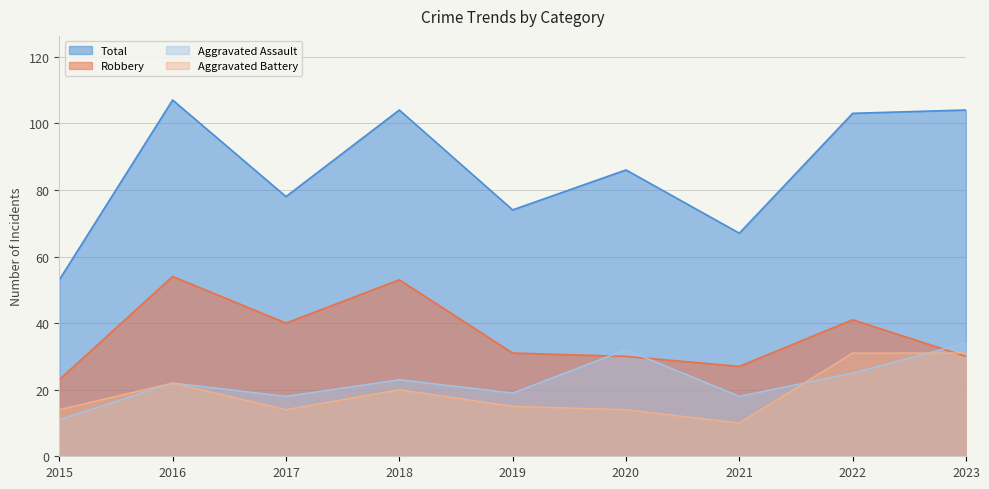

True or false: Robbery has a value of 27 at 2021.

True